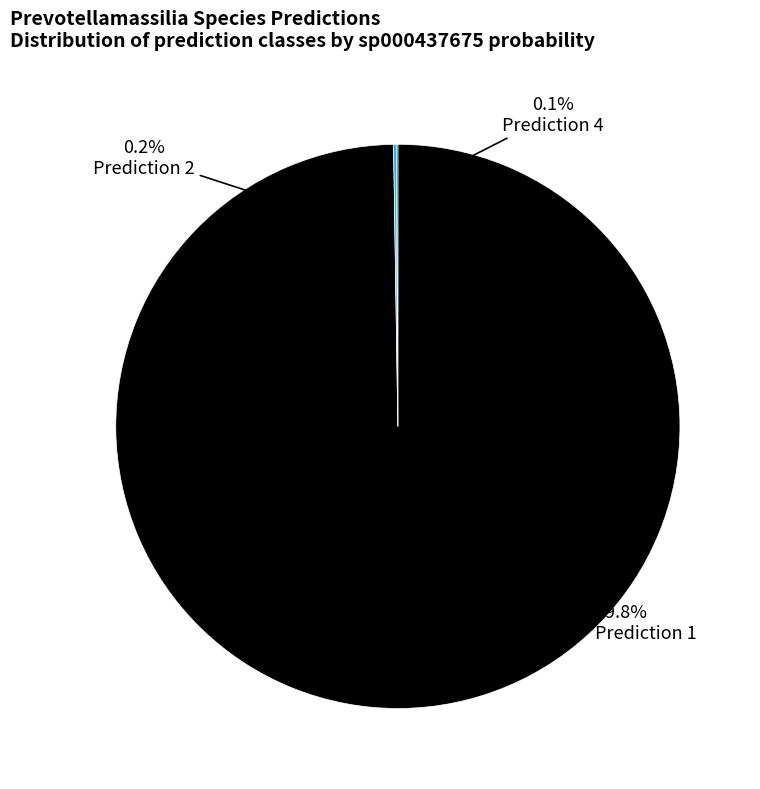

The 24 slice represents 13% of the pie. True or false?

False